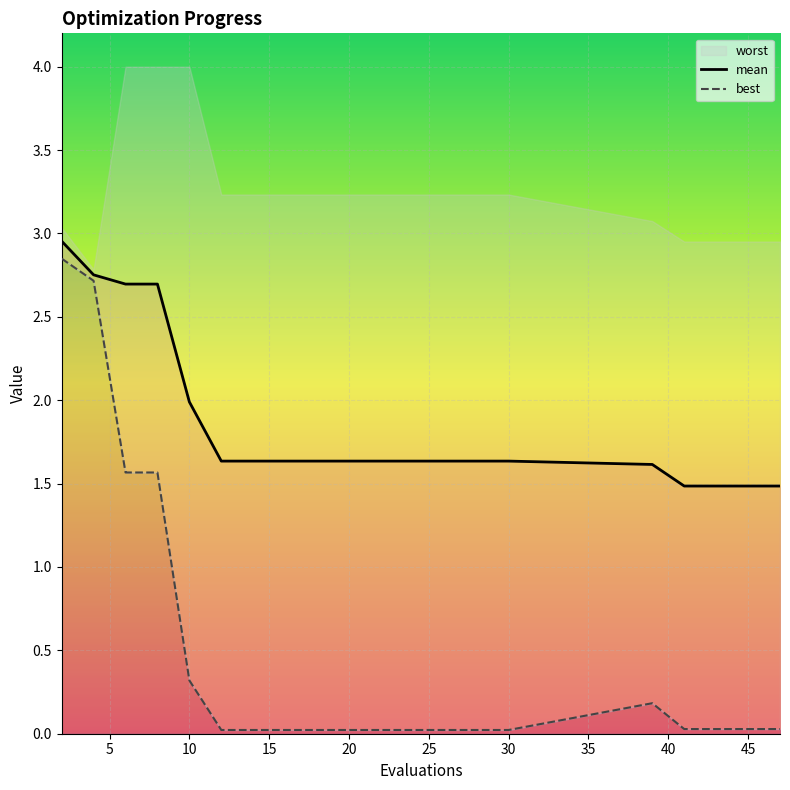

The mean series shows 2.8 at 30. True or false?

False